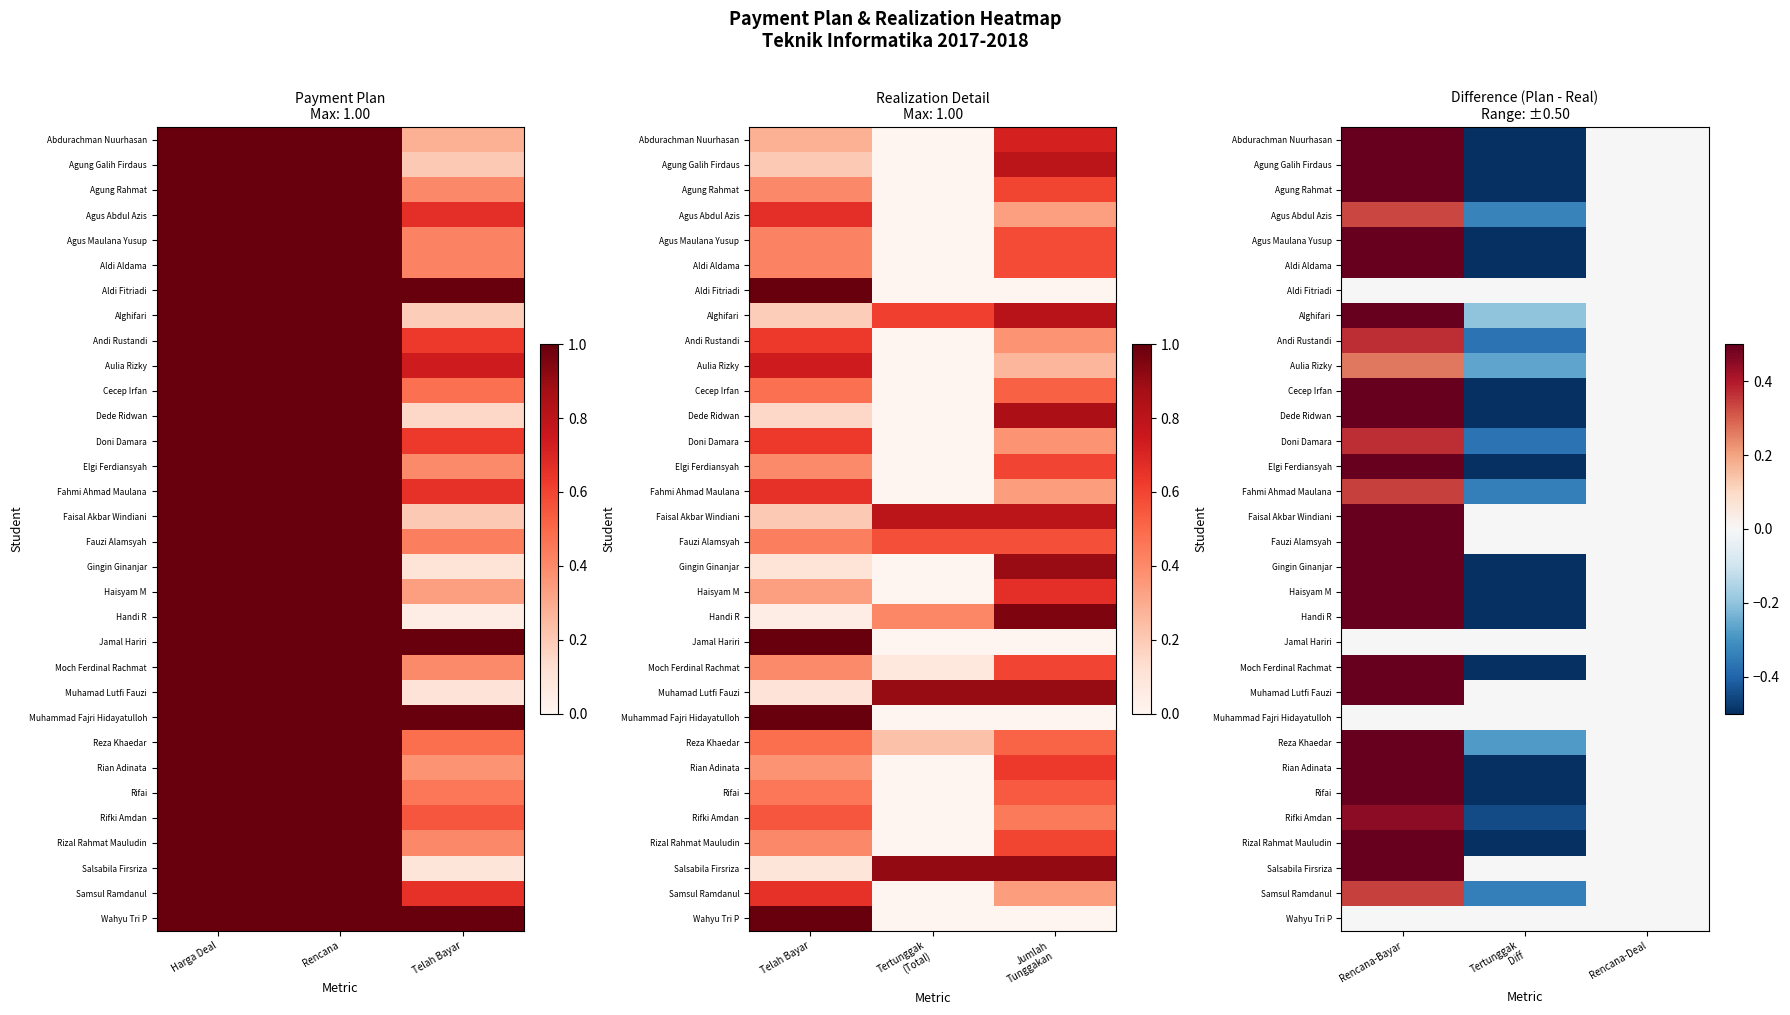

How many series are shown in this chart?

32